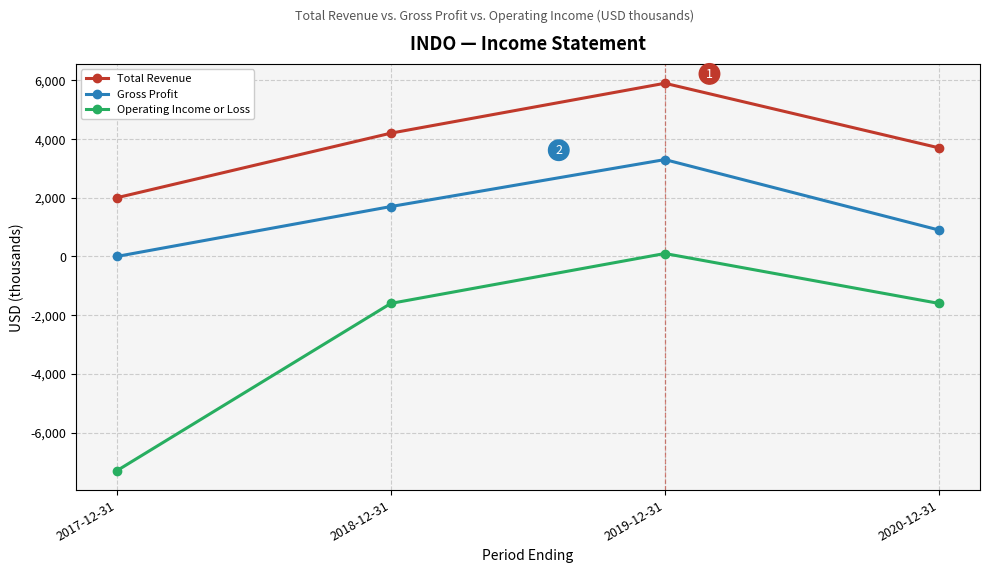

What is the lowest value of the Operating Income or Loss series?

-7300